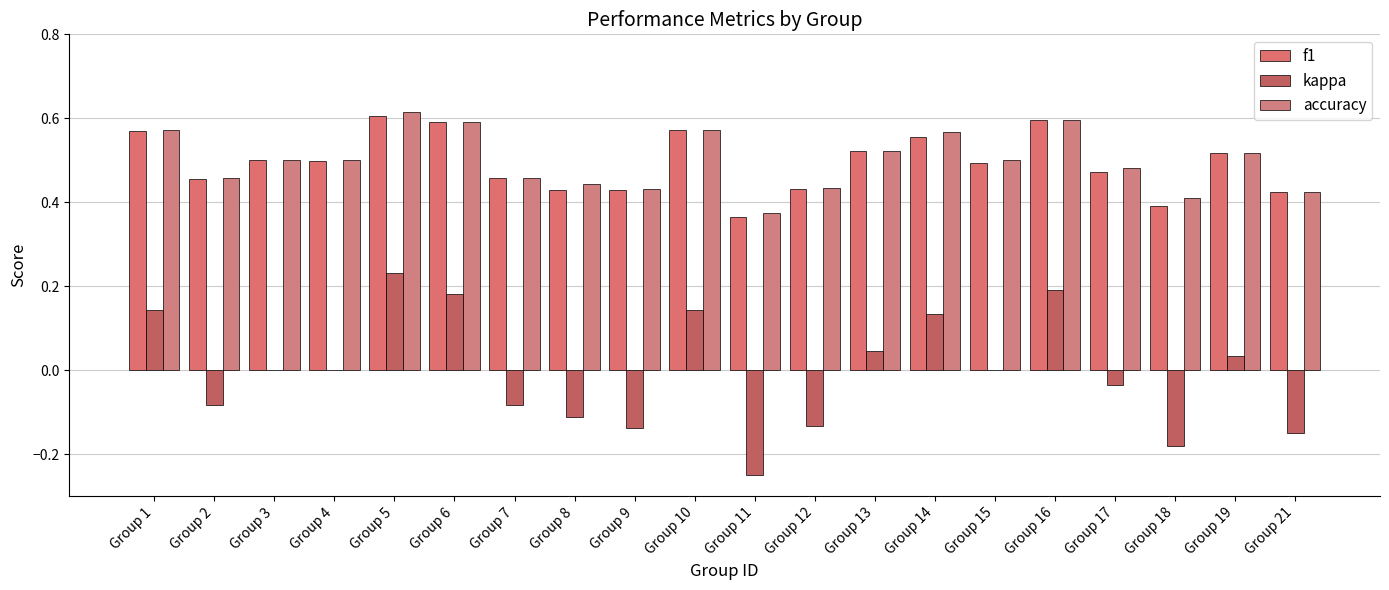

True or false: kappa has a value of 0.2 at Group 6.

True